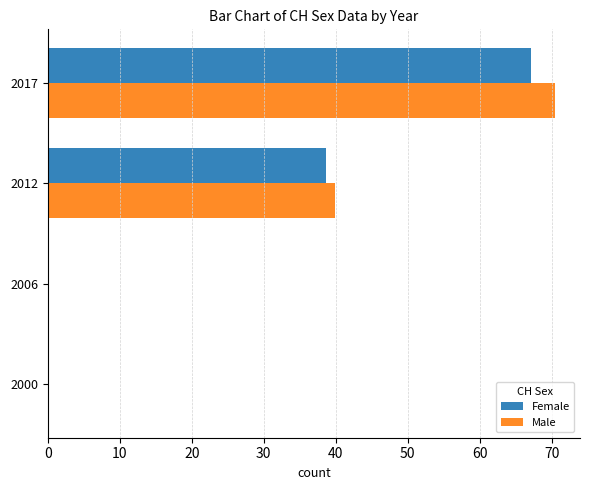

Count the number of data series in this chart.

2